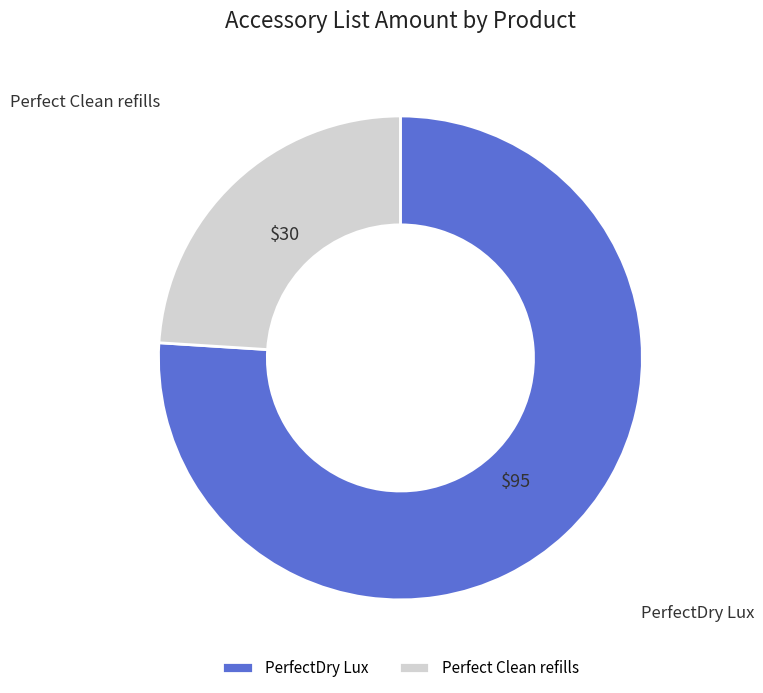

Approximately how many times larger is the value at PerfectDry Lux compared to Perfect Clean refills?

3.2